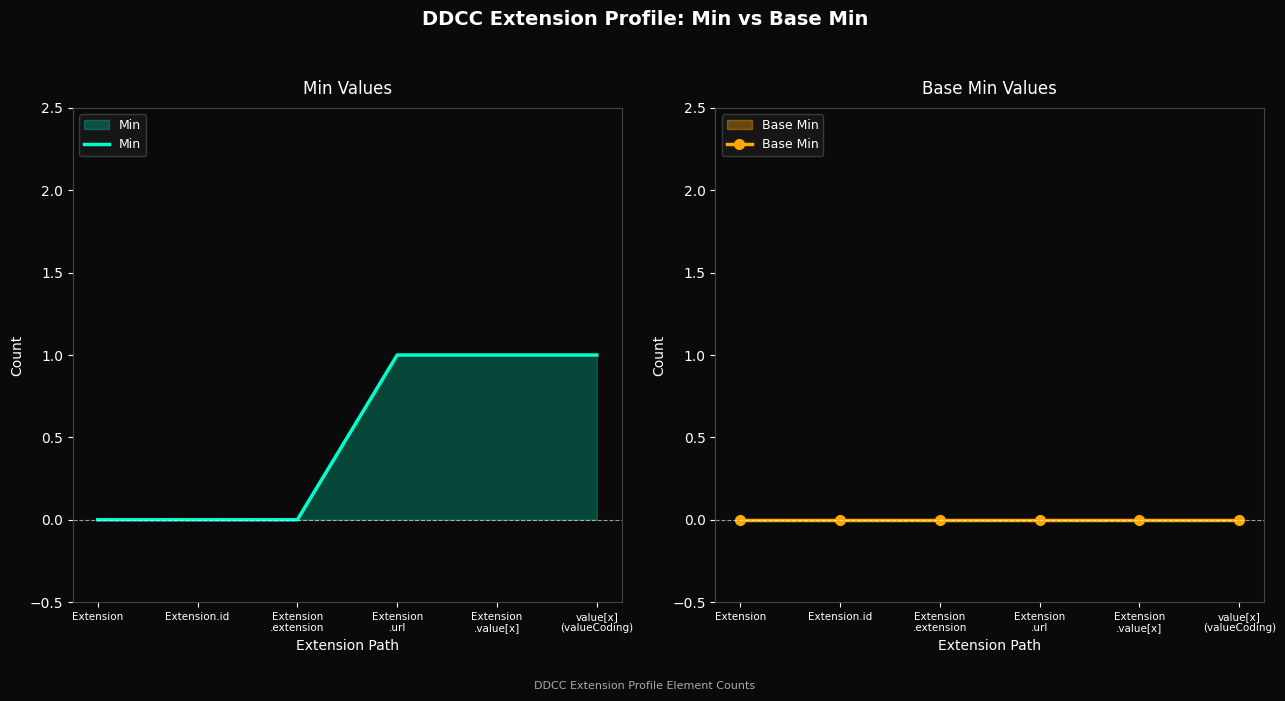

Reading left to right, what are all the values shown in this chart?

Min: 0	0	0	1	1	1
Base Min: 0	0	0	0	0	0